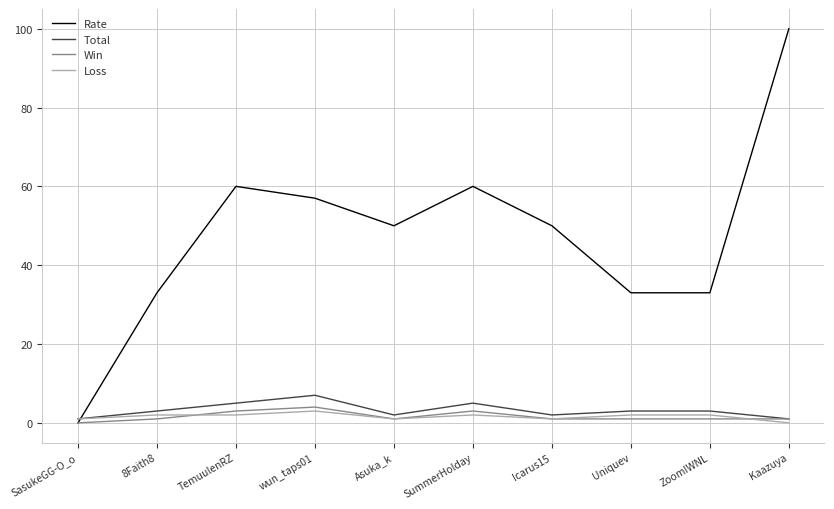

True or false: Total and Rate intersect in this chart.

True